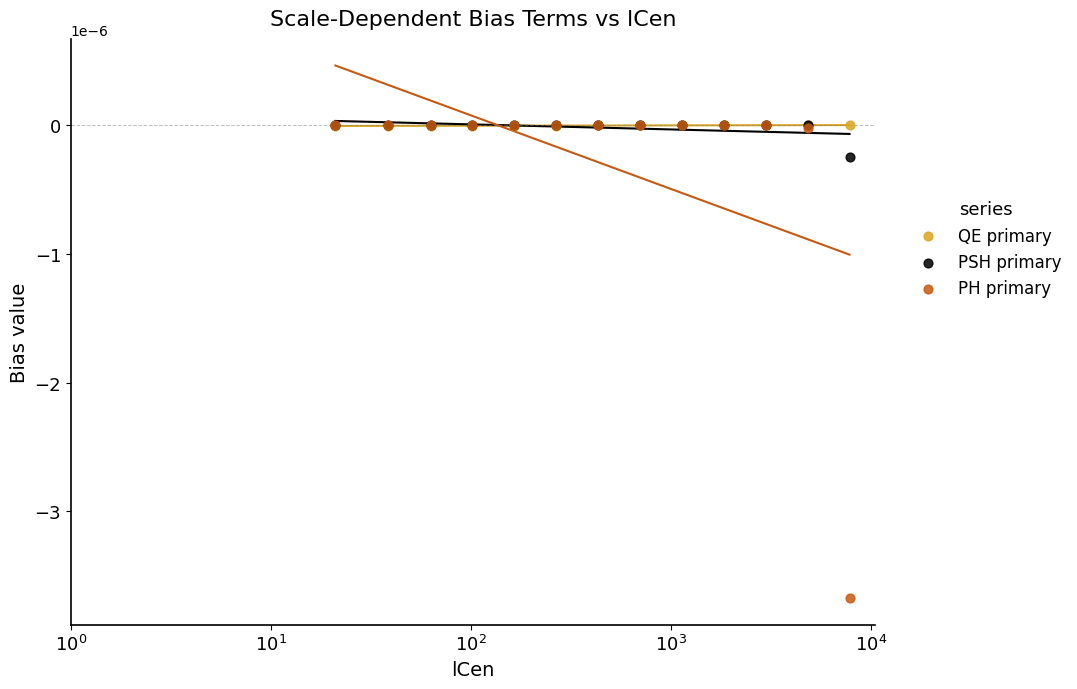

Which series has the widest spread of Y values?

PH primary